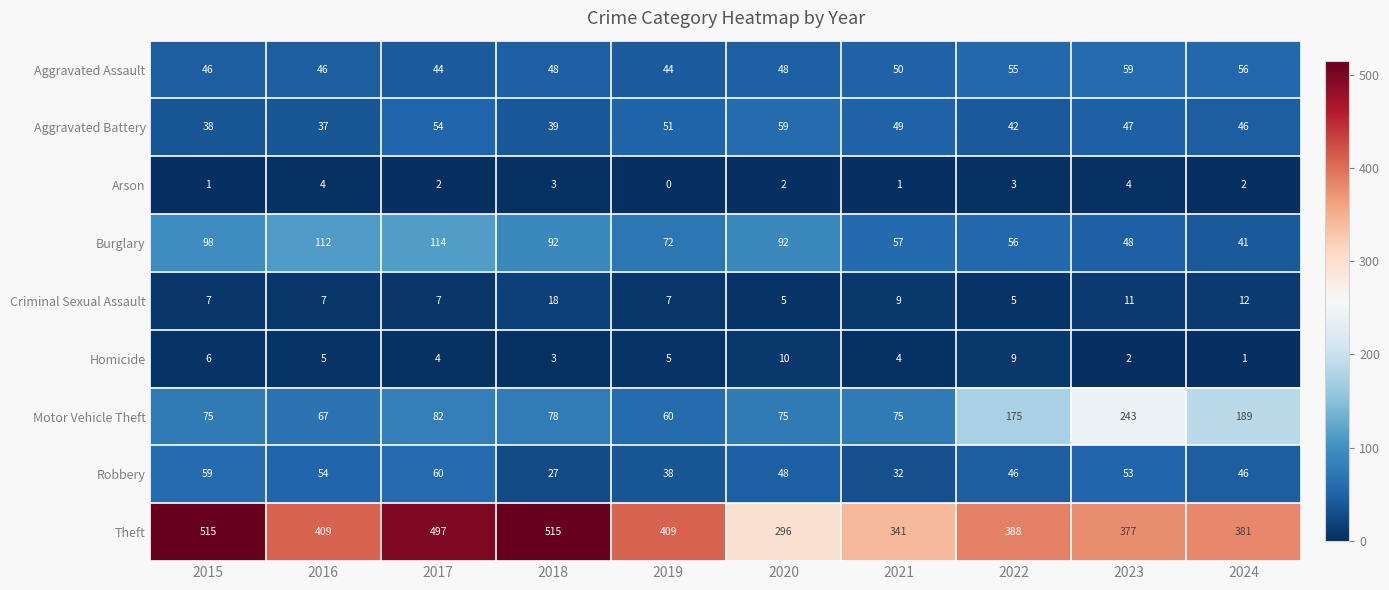

What is the approximate value of Homicide at 2021?

4